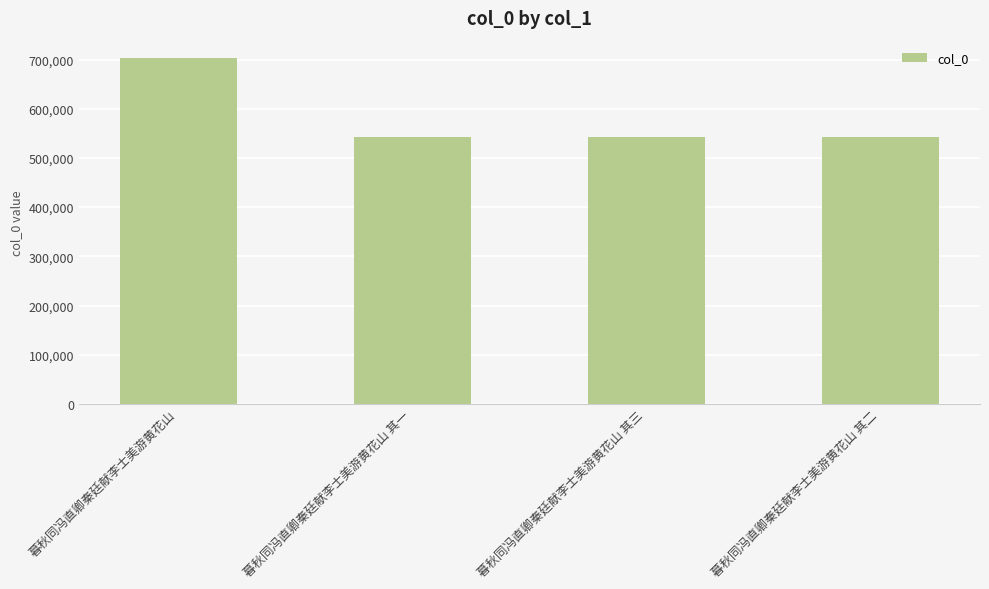

How many distinct data groups are displayed?

1